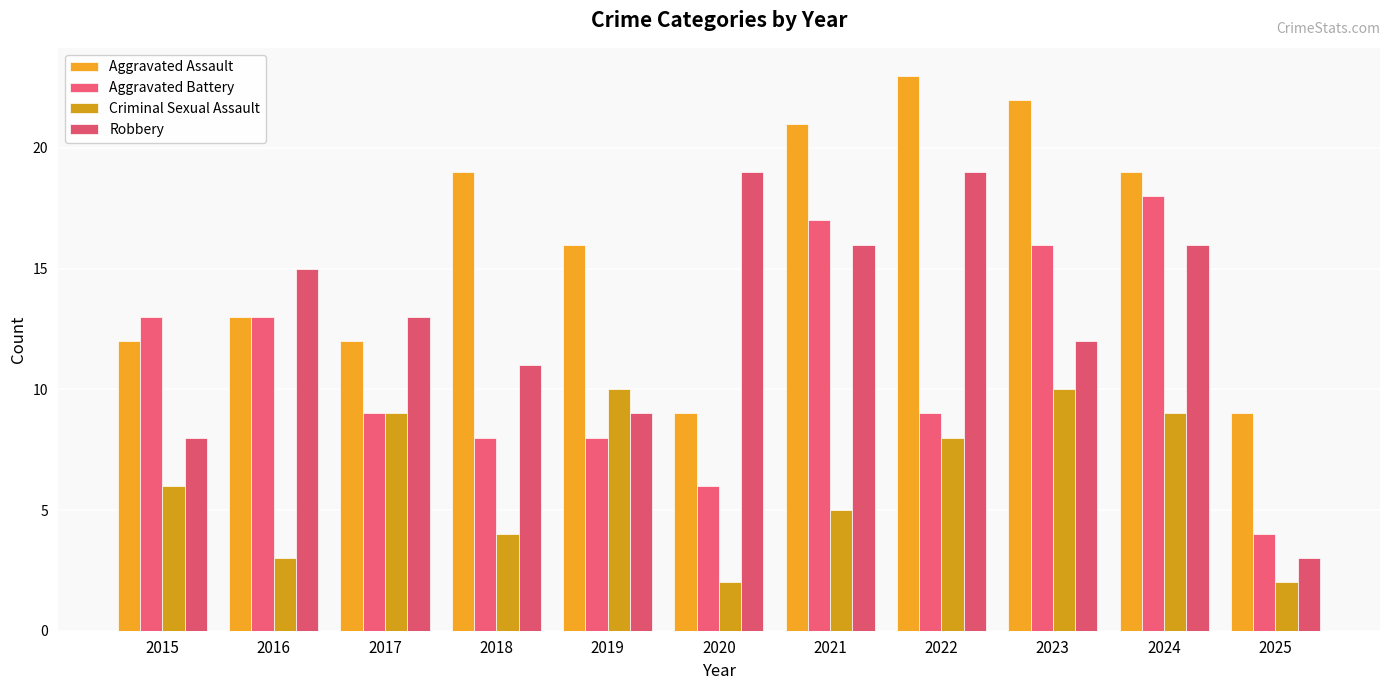

Which category has the highest value across all series?

2022